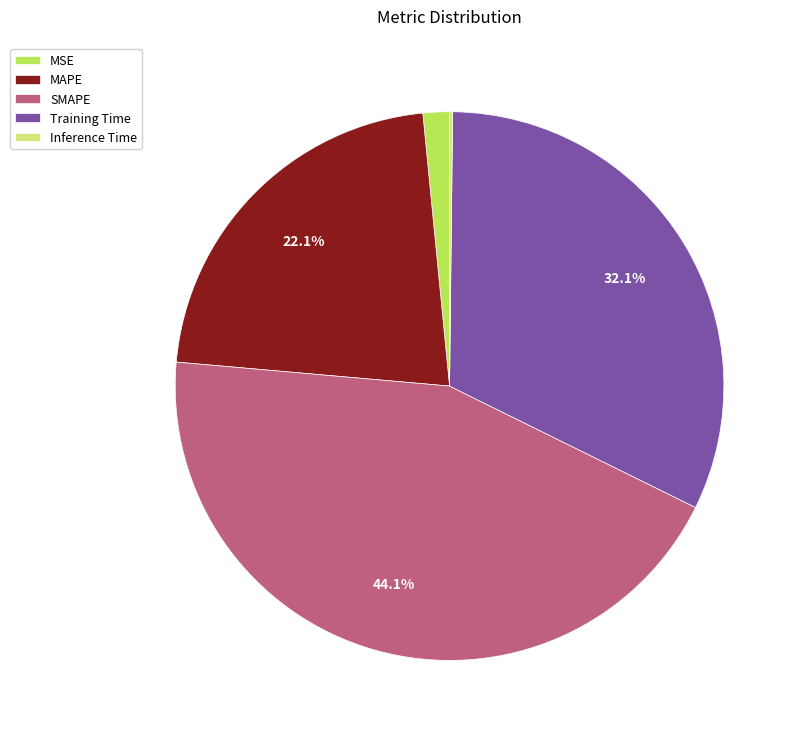

True or false: SMAPE accounts for 36% of the total.

False